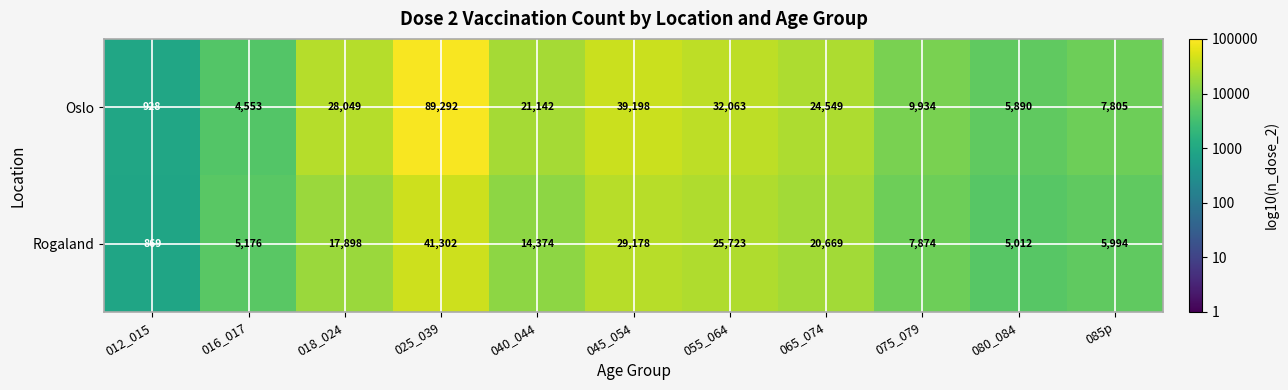

What is the highest value of the Oslo series?

89292